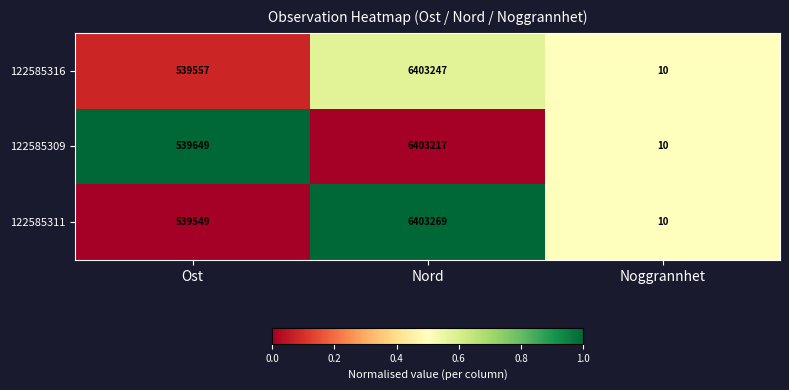

Count the number of categories in the chart.

3